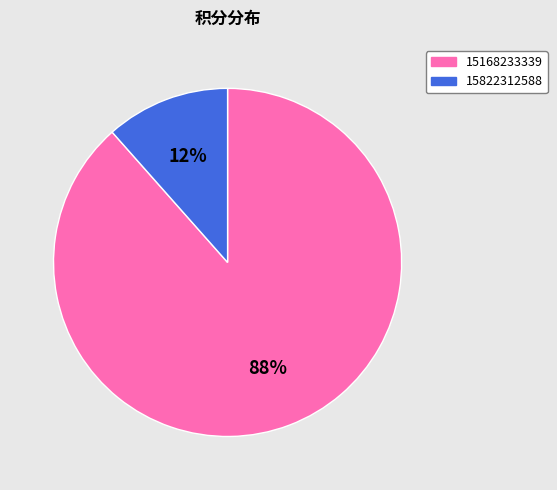

Which category has the smallest portion of the pie?

15822312588